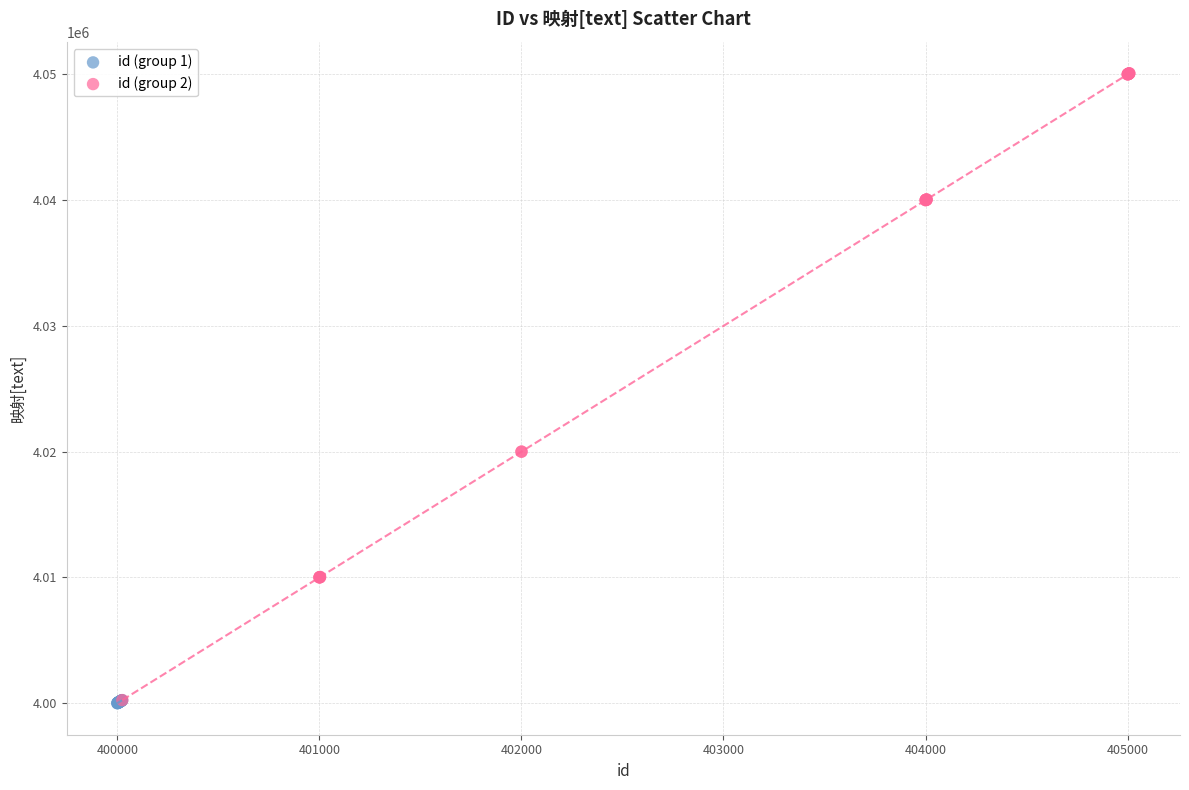

Which series reaches the maximum Y coordinate?

id (group 2)